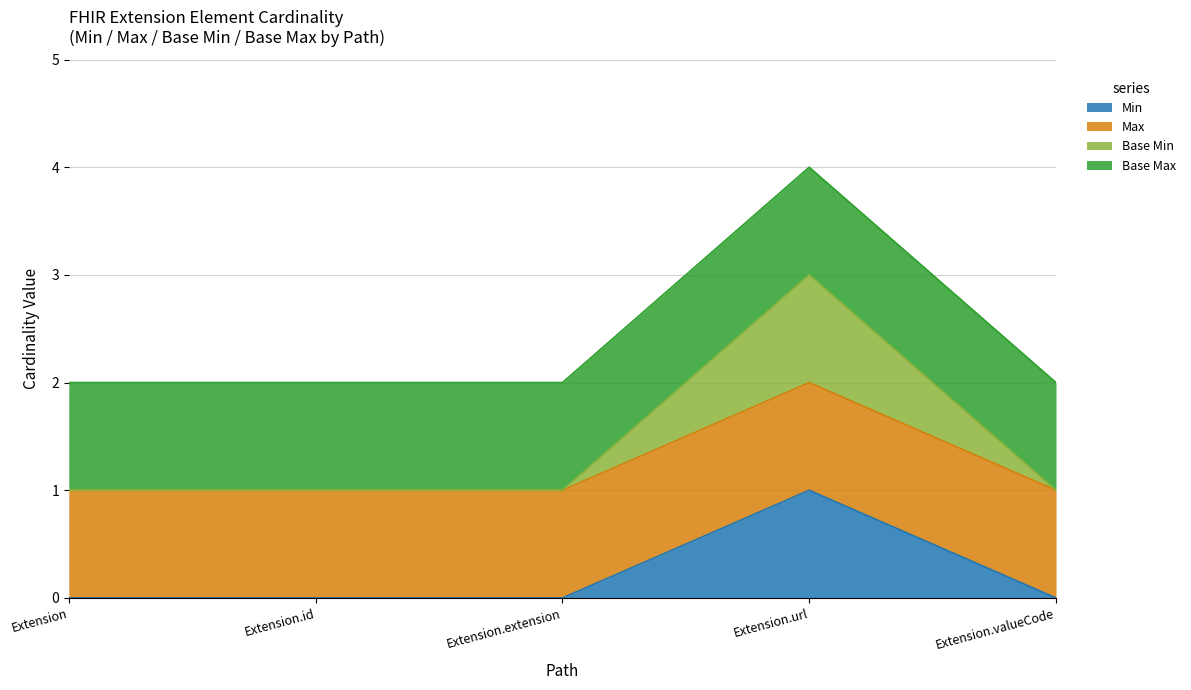

Is it true that Base Min equals 2 at Extension.valueCode?

False